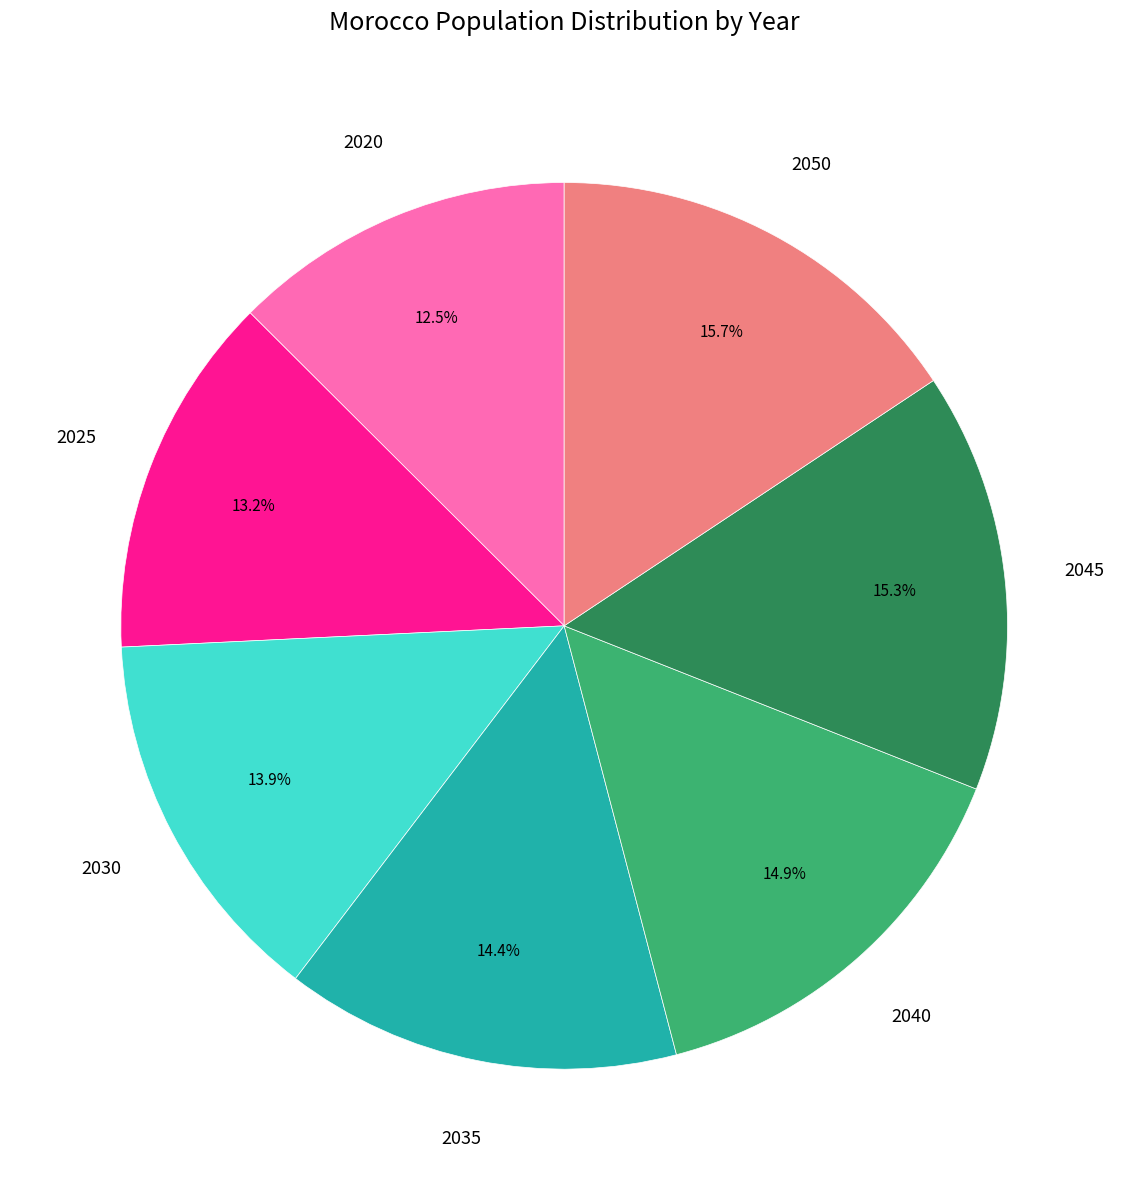

How many slices are in this pie chart?

7